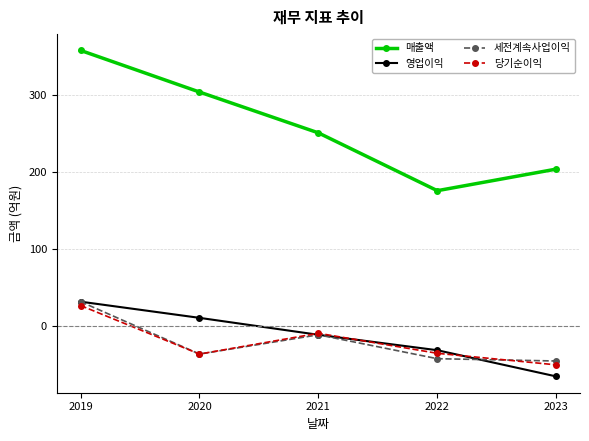

Which category has the lowest value in the 매출액 series?

2022